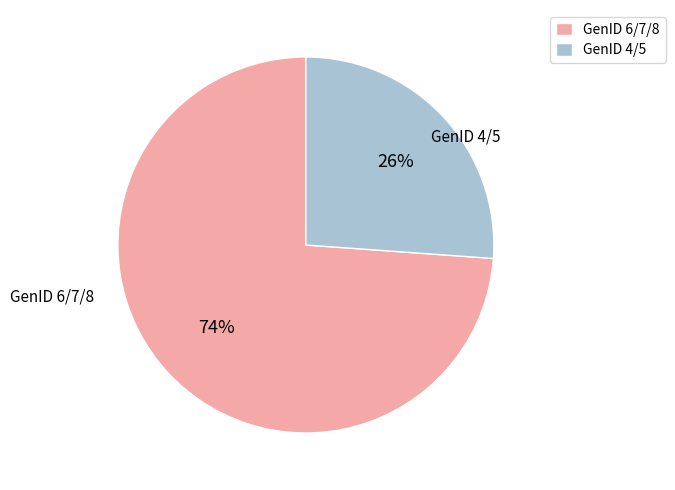

True or false: GenID 4/5 accounts for 19% of the total.

False